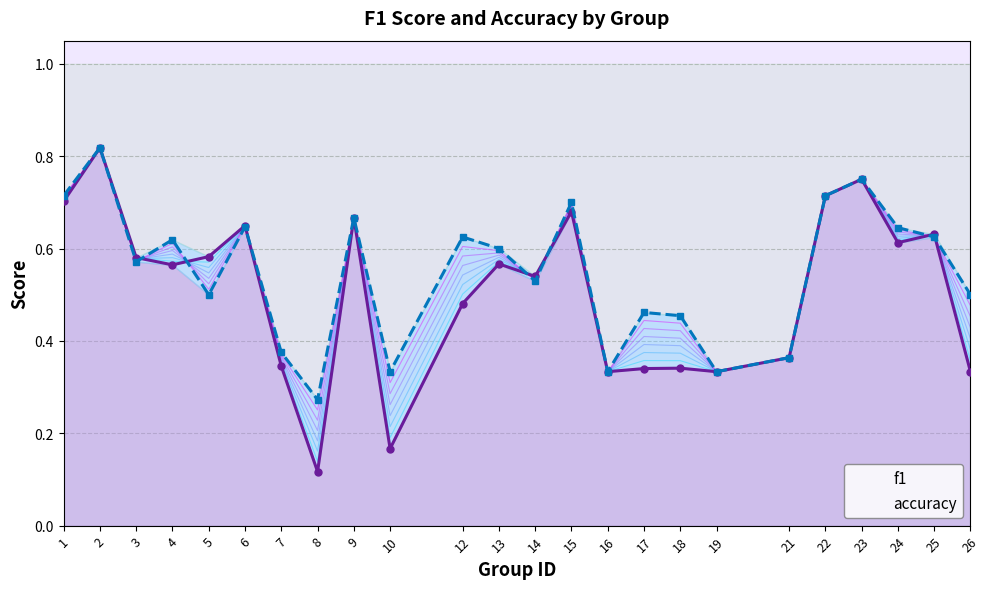

What are all the series names shown in the legend?

f1, accuracy